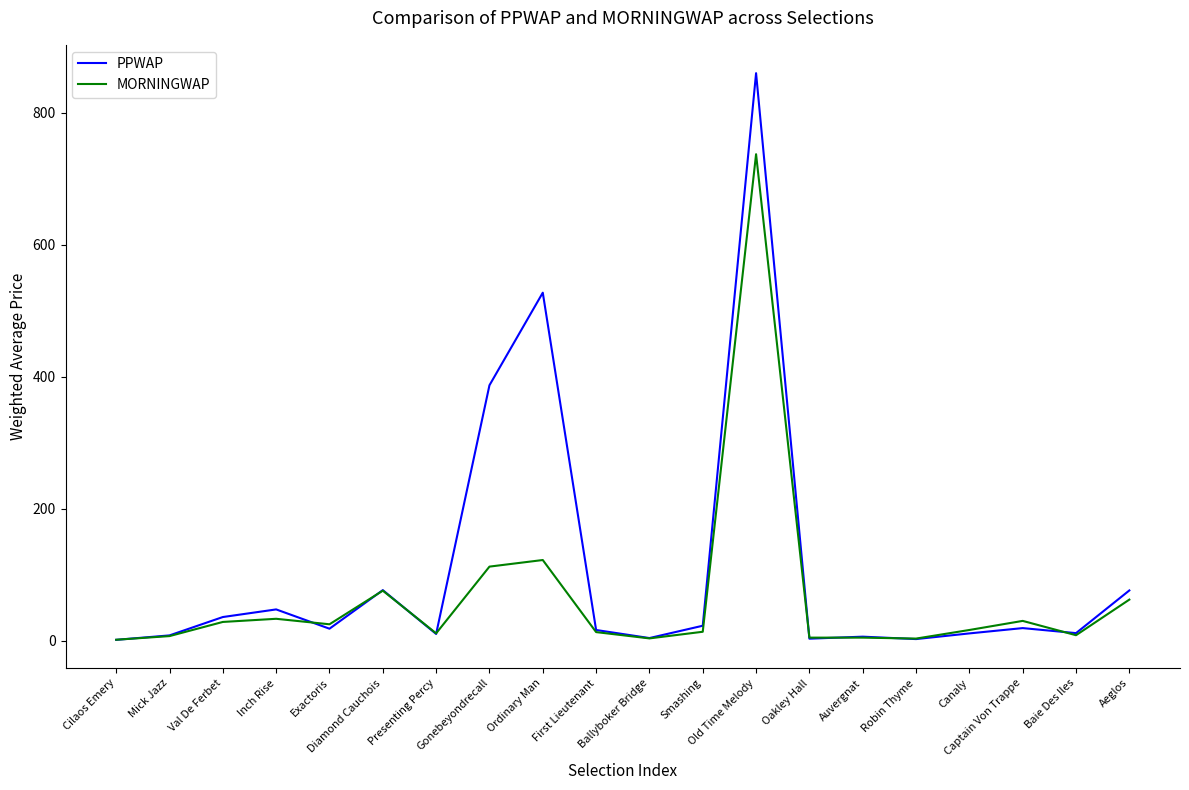

Where is the first local maximum for PPWAP?

Inch Rise